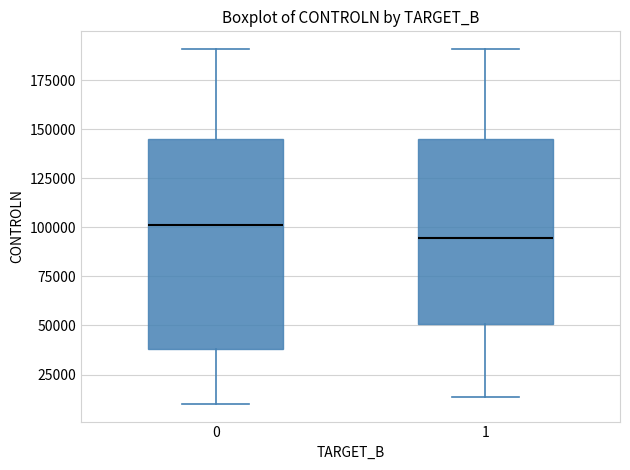

Which box is the tallest, from its lower edge to its upper edge?

0